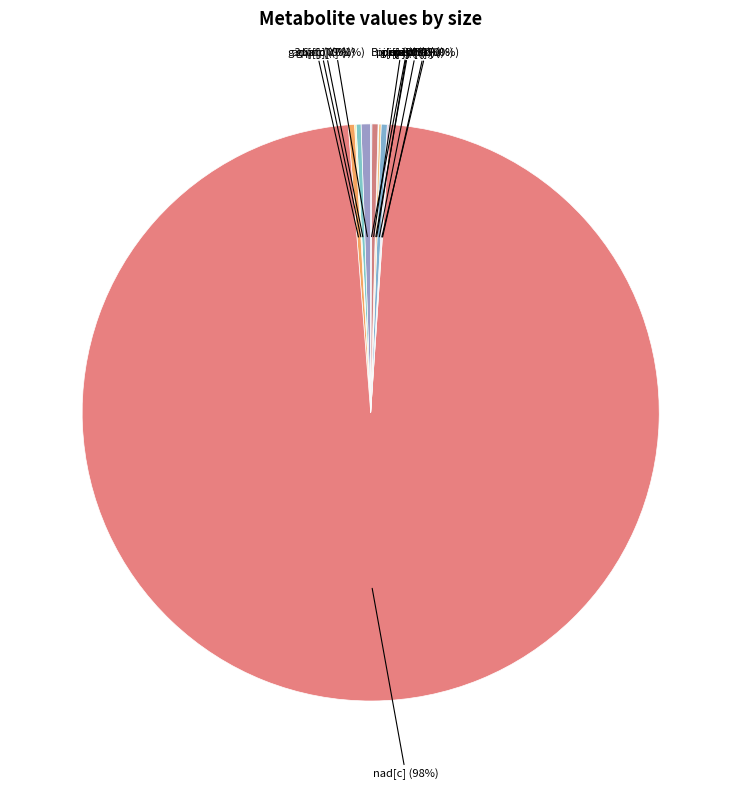

True or false: g3p[c] accounts for 0% of the total.

True